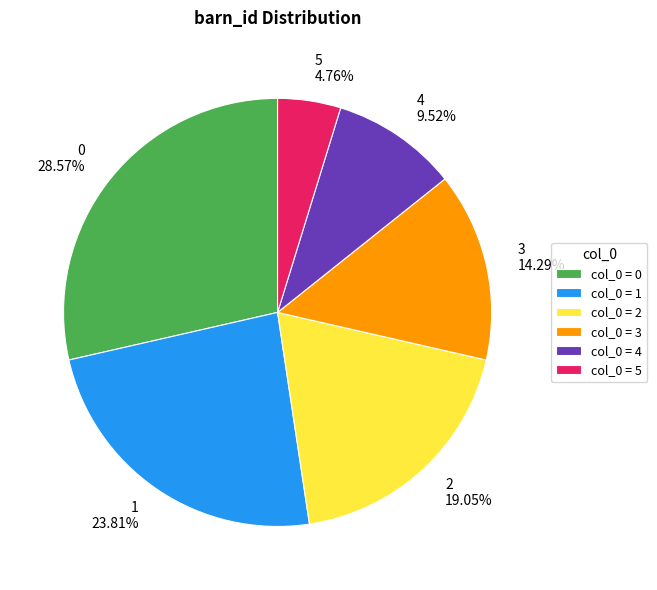

Which has a higher value, 0 28.57% or 2 19.05%?

0 28.57%